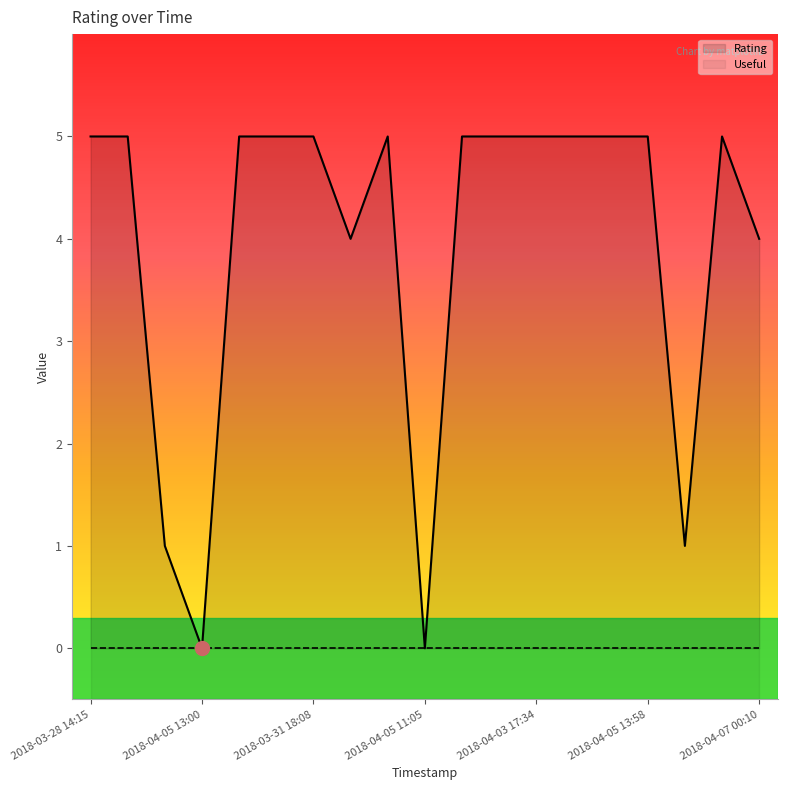

Is it true that the value at 2018-03-31 18:08 is 5?

True